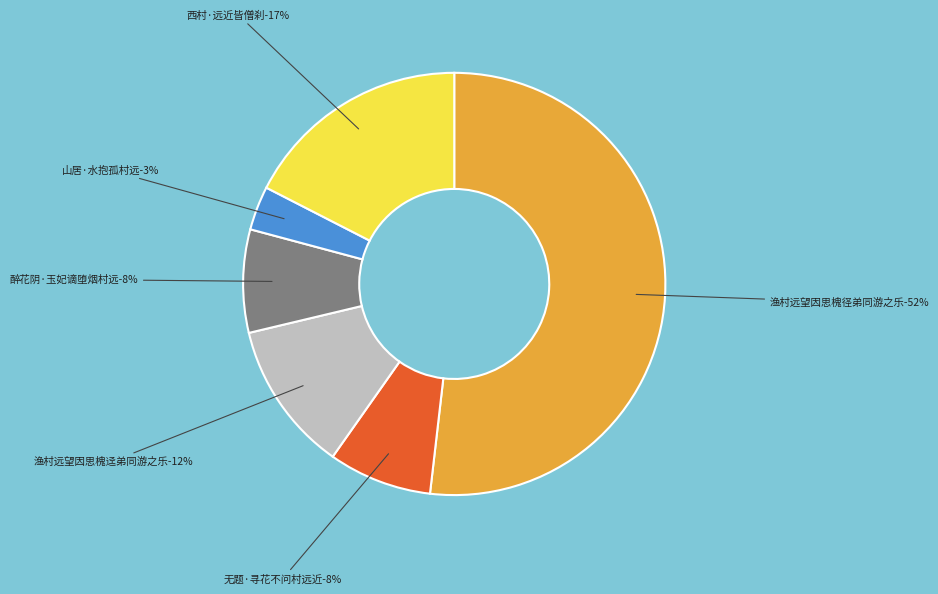

To the nearest percent, what is the difference between the 醉花阴·玉妃谪堕烟村远 and 渔村远望因思槐径弟同游之乐 slice percentages?

44%